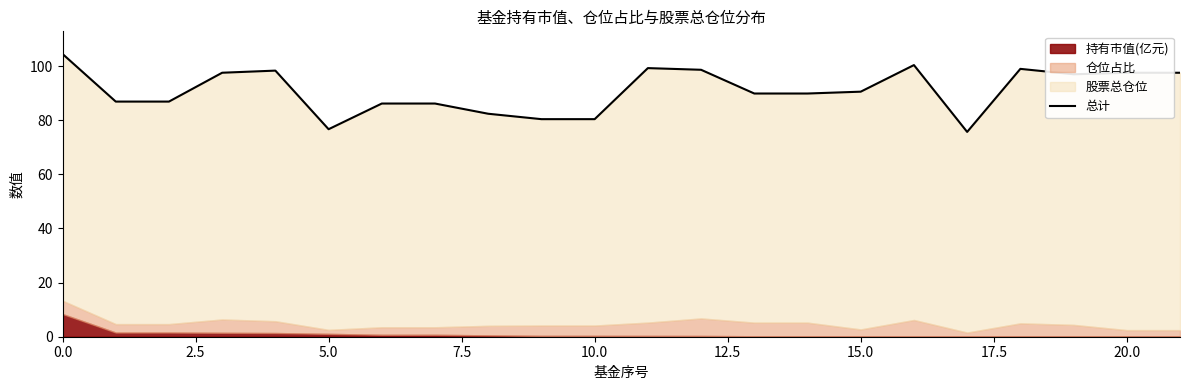

What is the change in value from 10.0 to 21?

-0.8